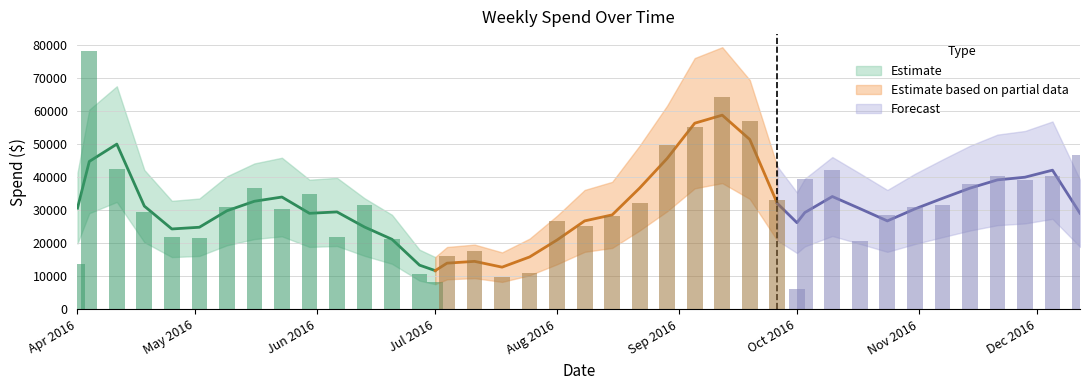

What value does the data have at 2016-10-17?

20717.7